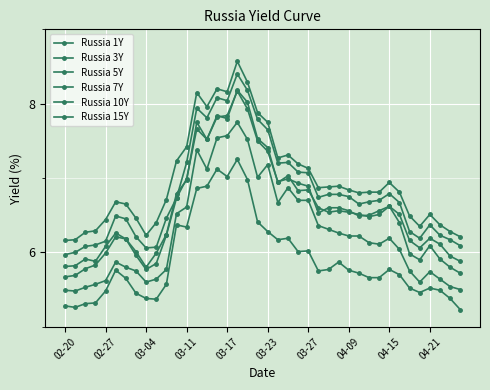

Does the chart have visible grid lines?

Yes